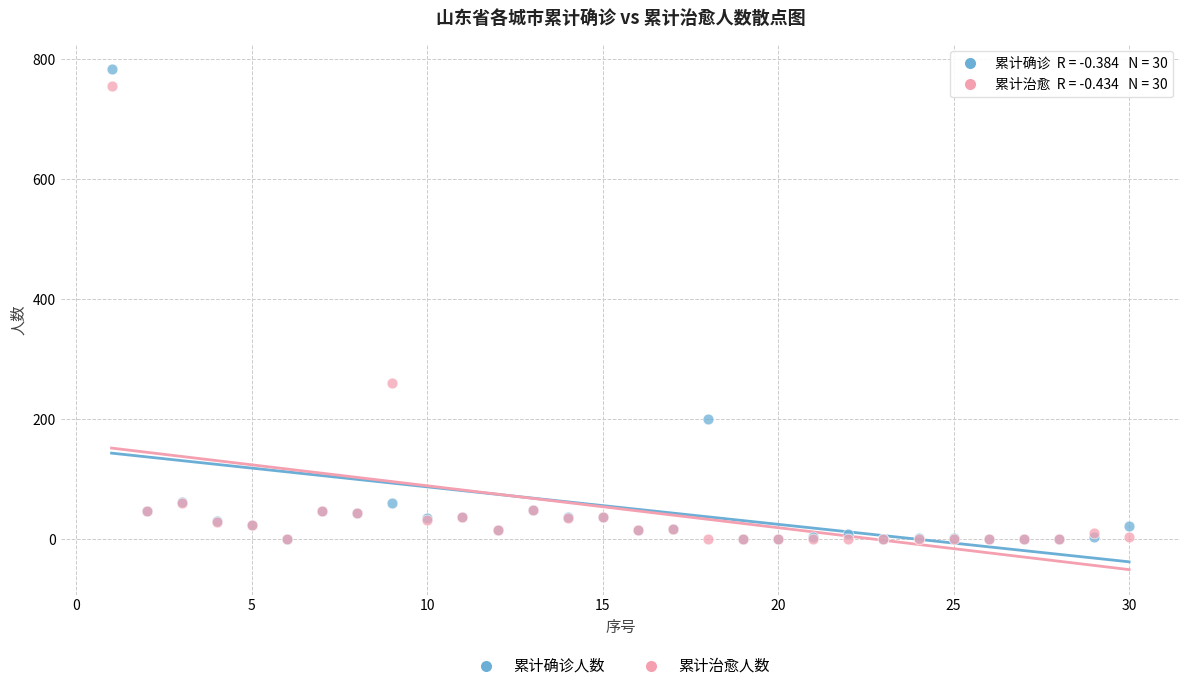

Across all series, what Y value is closest to 391?

260